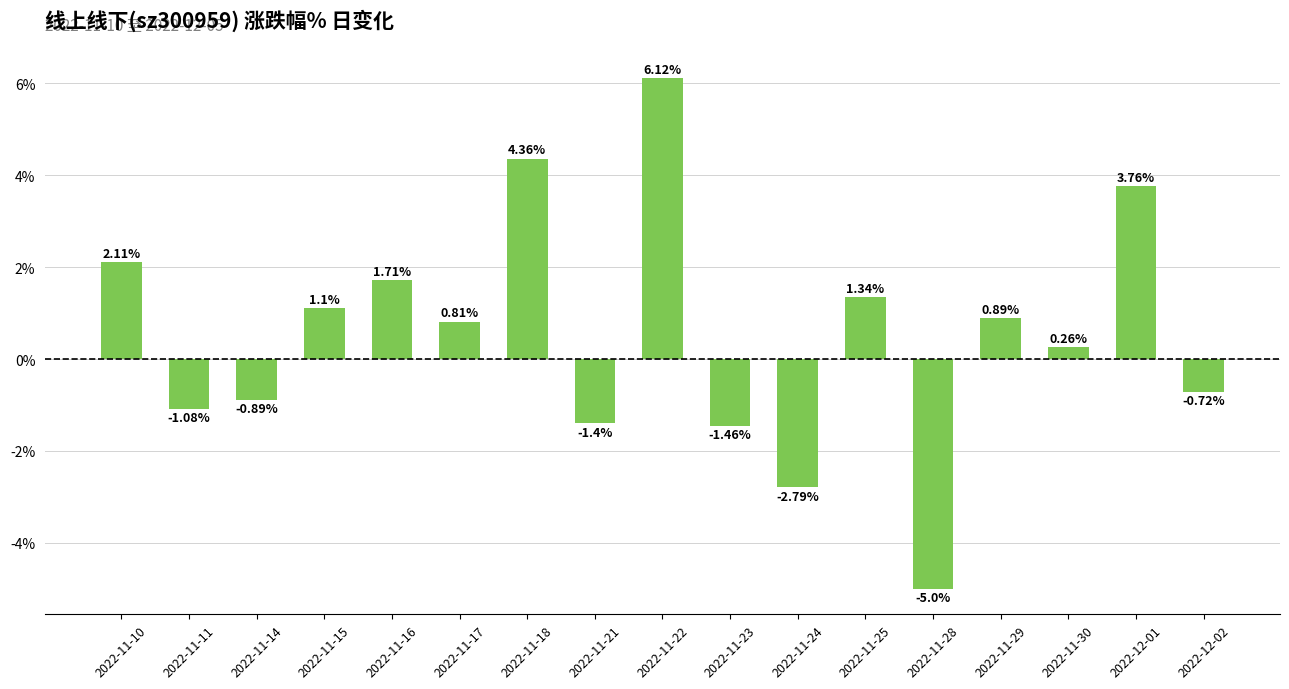

True or false: the data shows -8.7 at 2022-11-28.

False